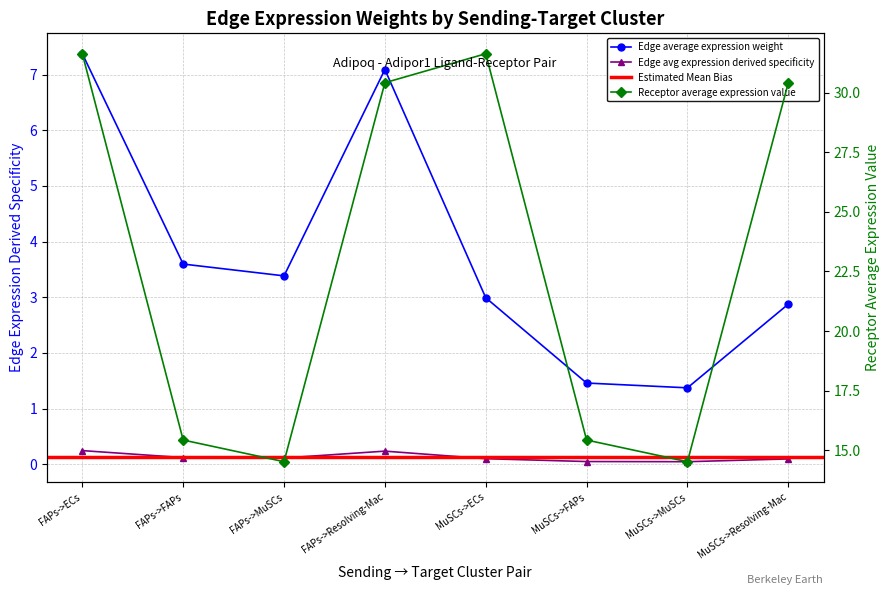

Which series has the widest spread of values?

Receptor average expression value